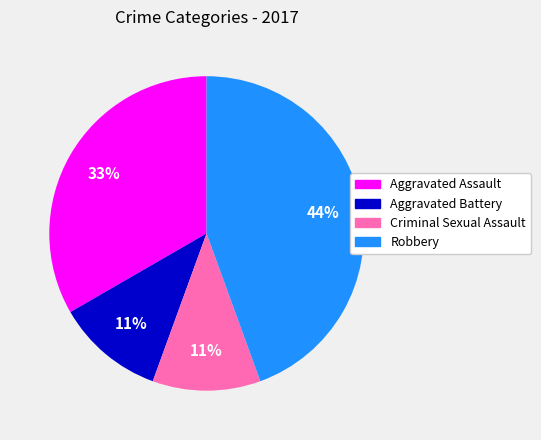

True or false: Aggravated Assault accounts for 33% of the total.

True